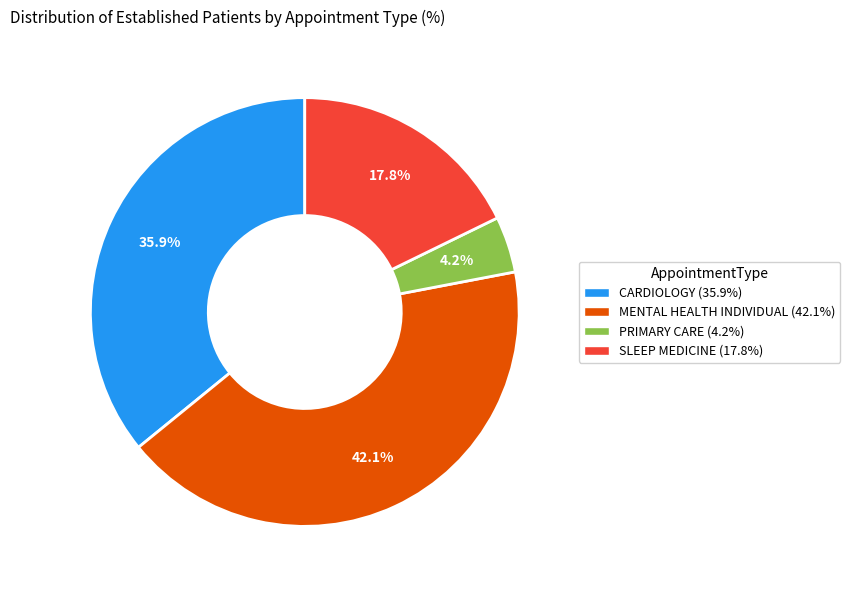

Which has a higher value, CARDIOLOGY or PRIMARY CARE?

CARDIOLOGY